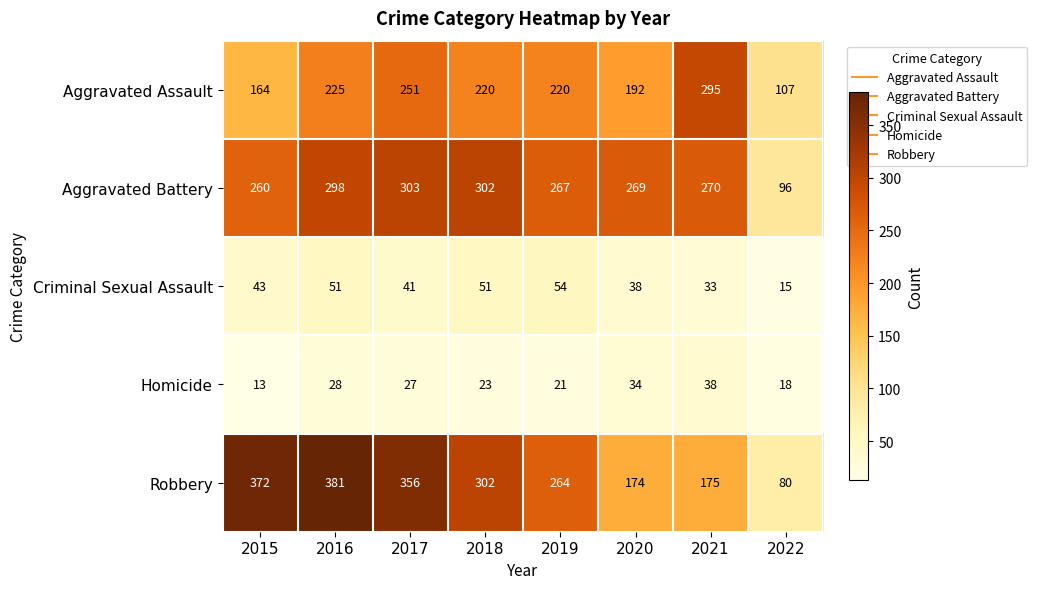

What is the sum of the Aggravated Assault values at 2017 and 2021?

546